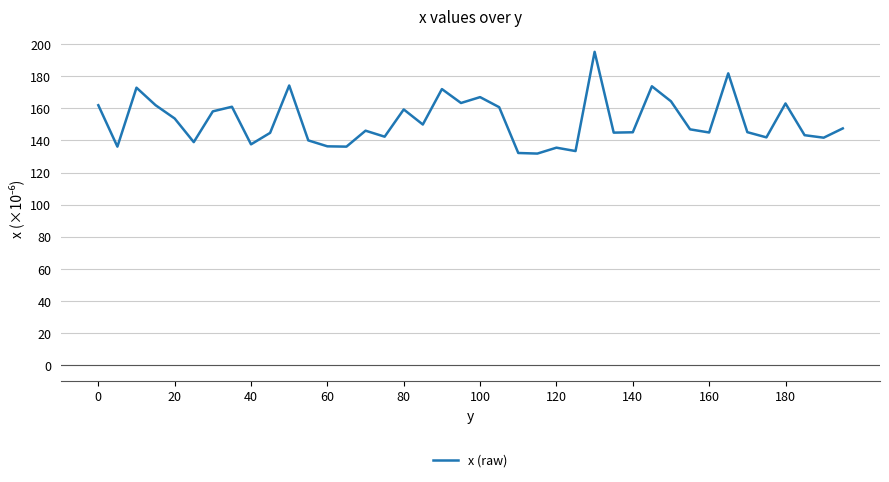

What is the difference between the maximum and minimum values?

63.4